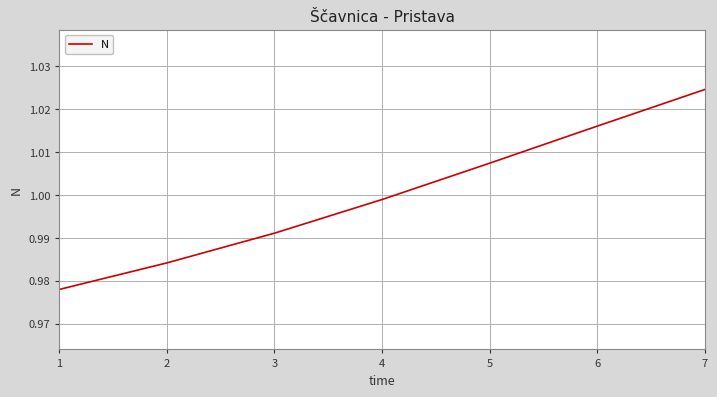

List the labels in order of value, largest first.

7, 6, 5, 4, 3, 2, 1